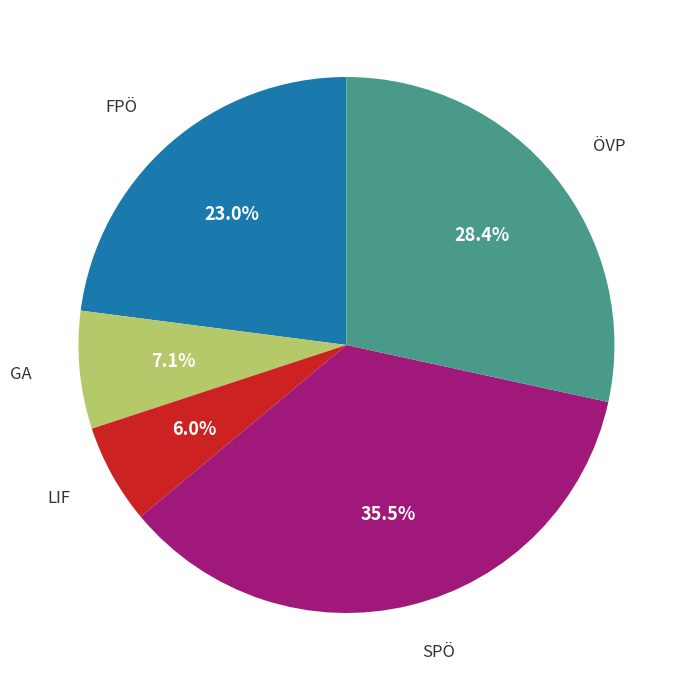

Is there any slice that represents more than half of the pie?

No